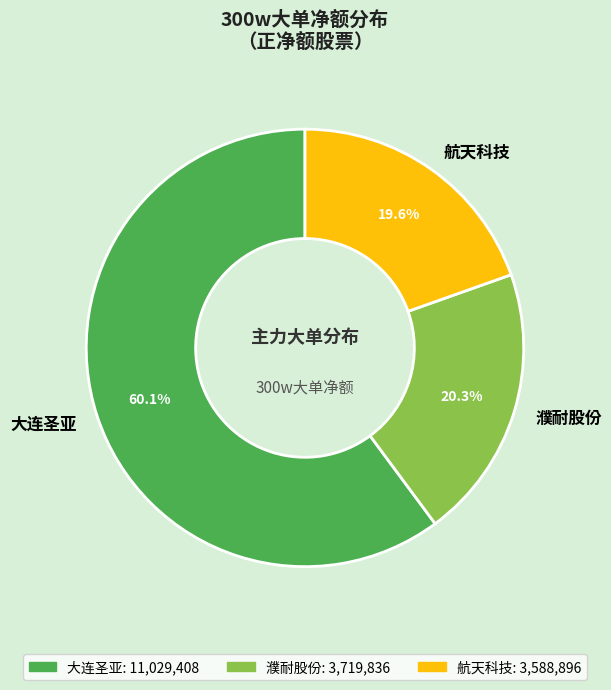

Which has a higher value, 航天科技 or 濮耐股份?

濮耐股份